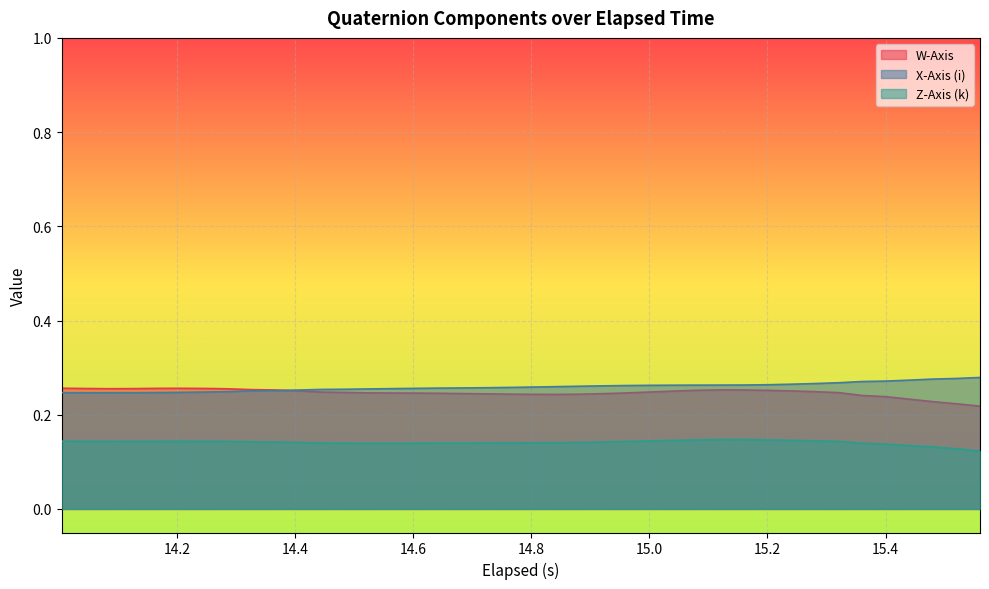

True or false: W-Axis and Z-Axis (k) intersect in this chart.

False